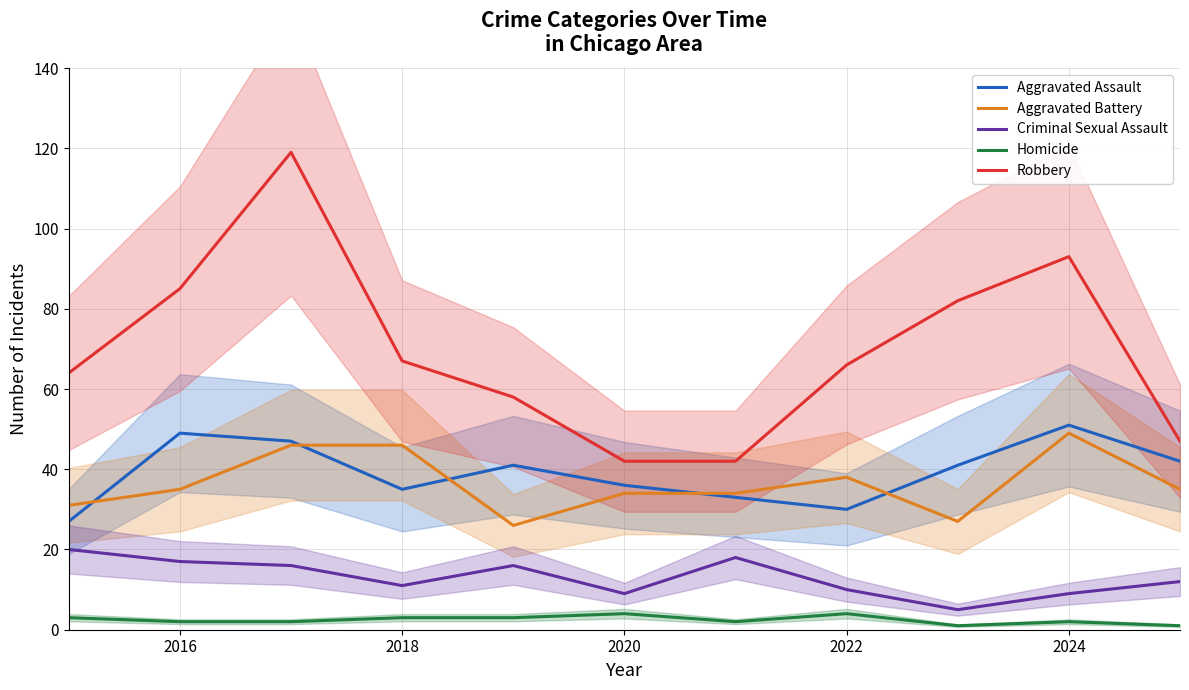

What is the lowest value of the Aggravated Assault series?

27